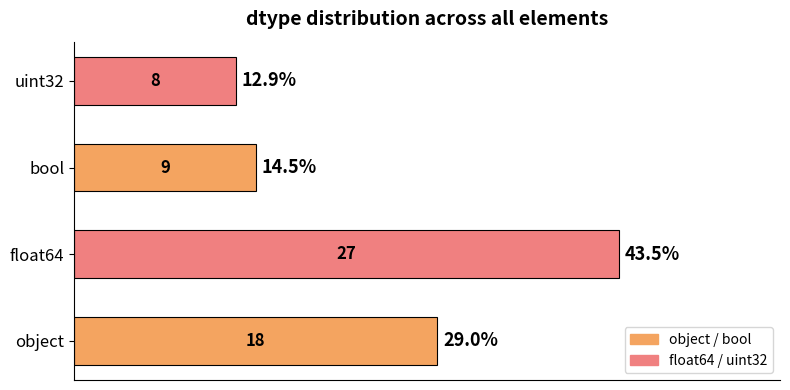

List the labels in order of value, smallest first.

uint32, bool, object, float64